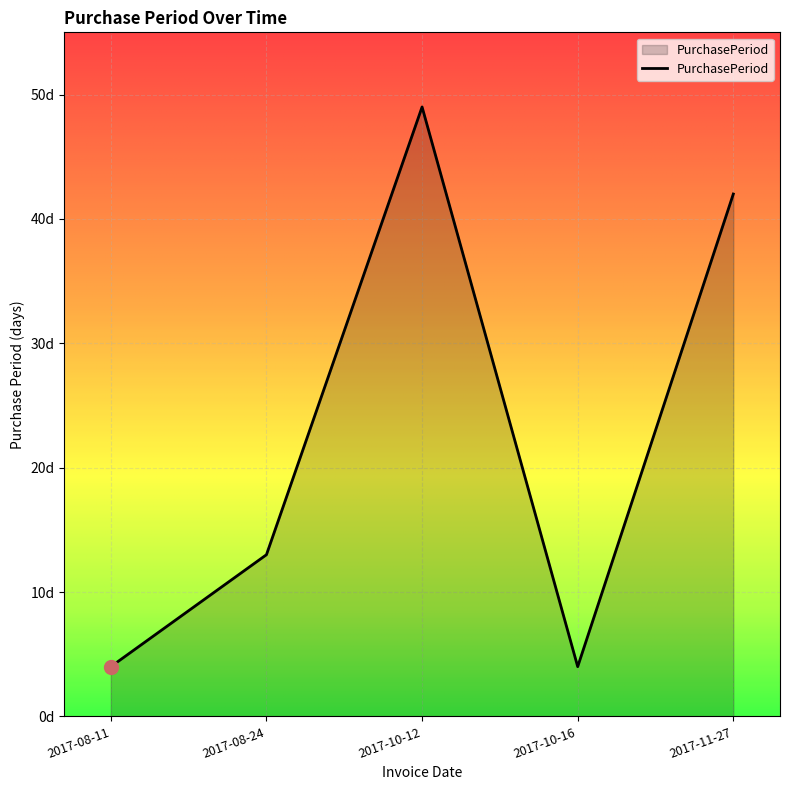

Does the chart have visible grid lines?

Yes